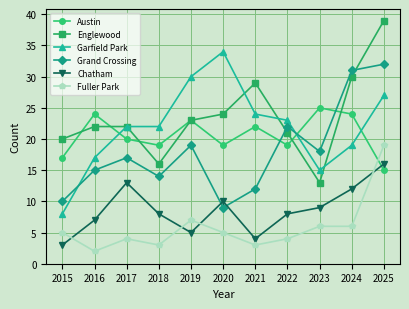

Is this an area chart (filled region under the line)?

No